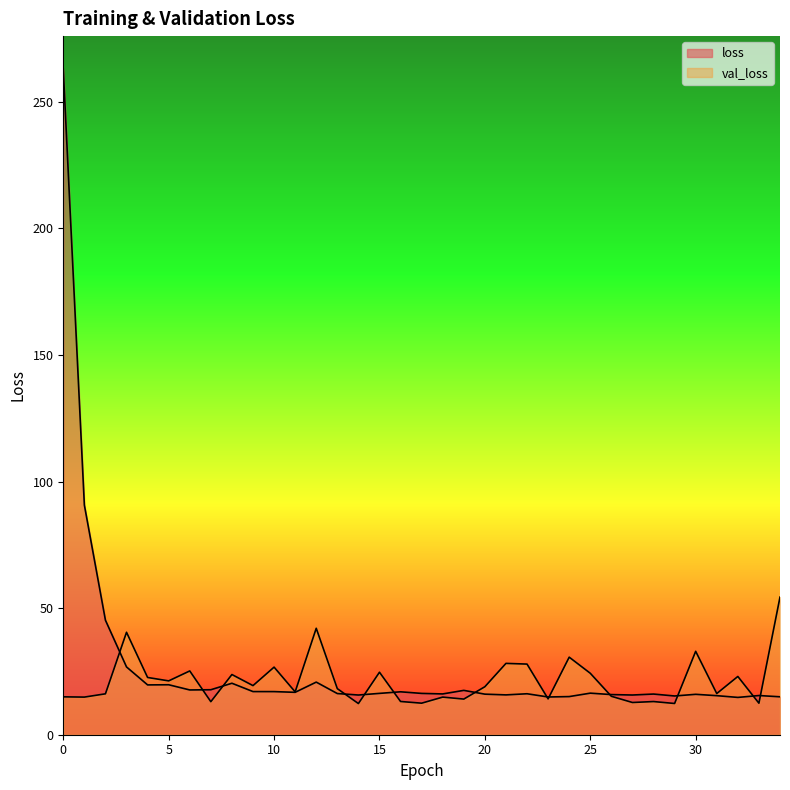

Which series has the largest range (max minus min)?

loss